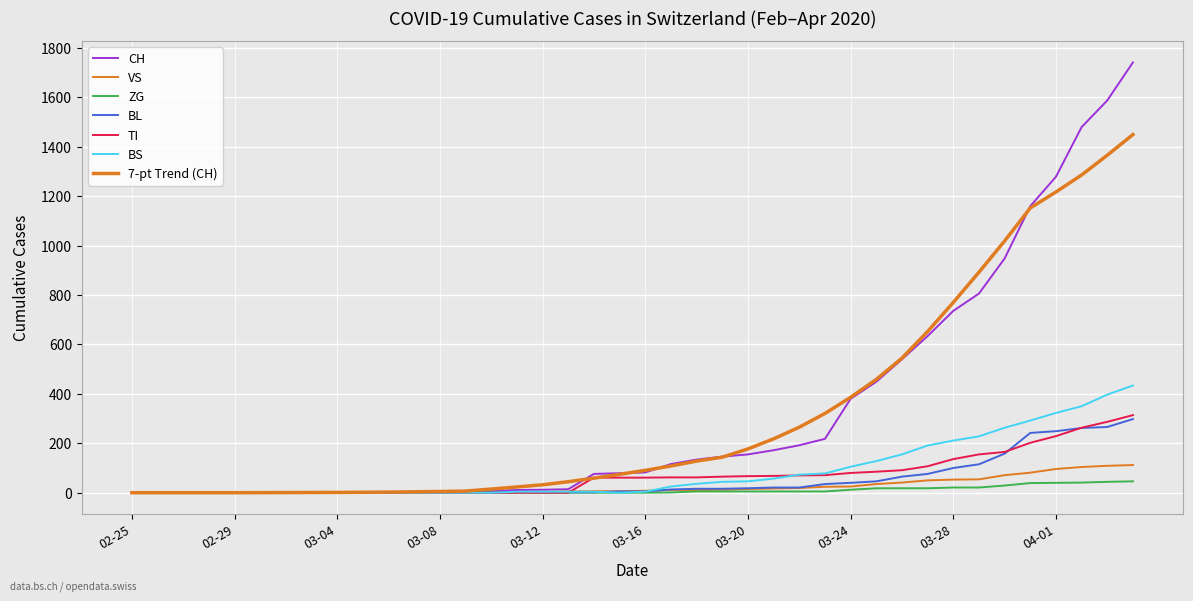

At which category is the sum across all series the highest?

2020-04-04